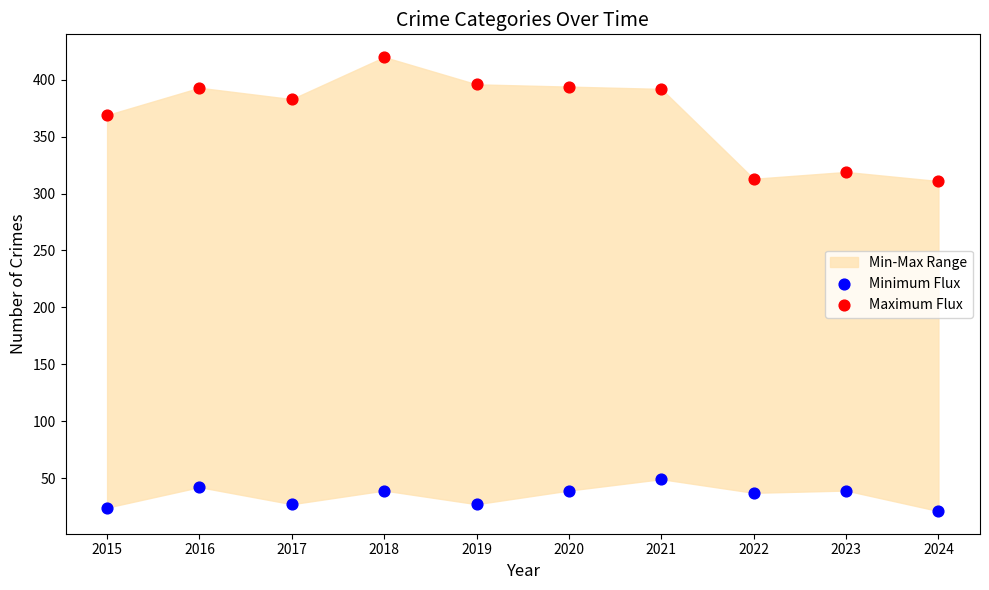

Which series has the widest spread of Y values?

Maximum Flux